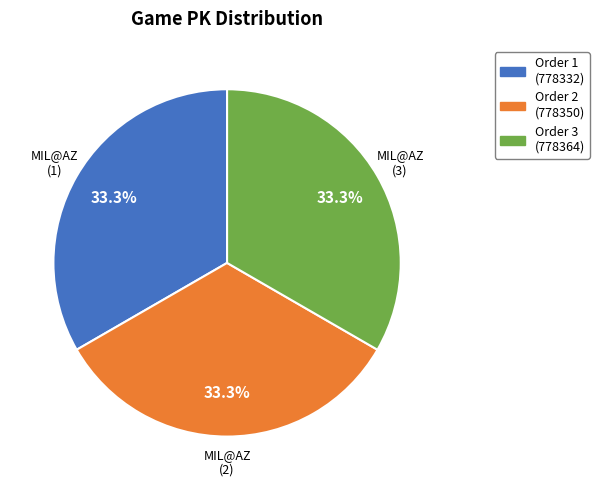

Does any single category account for the majority?

No